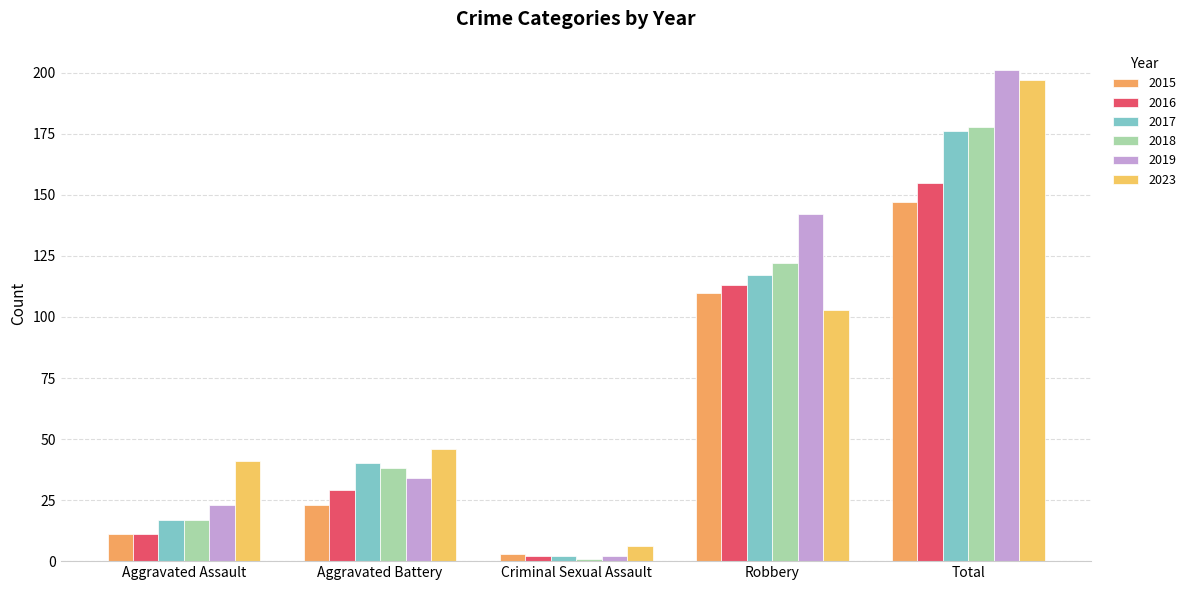

Which category has the highest value in the 2019 series?

Total